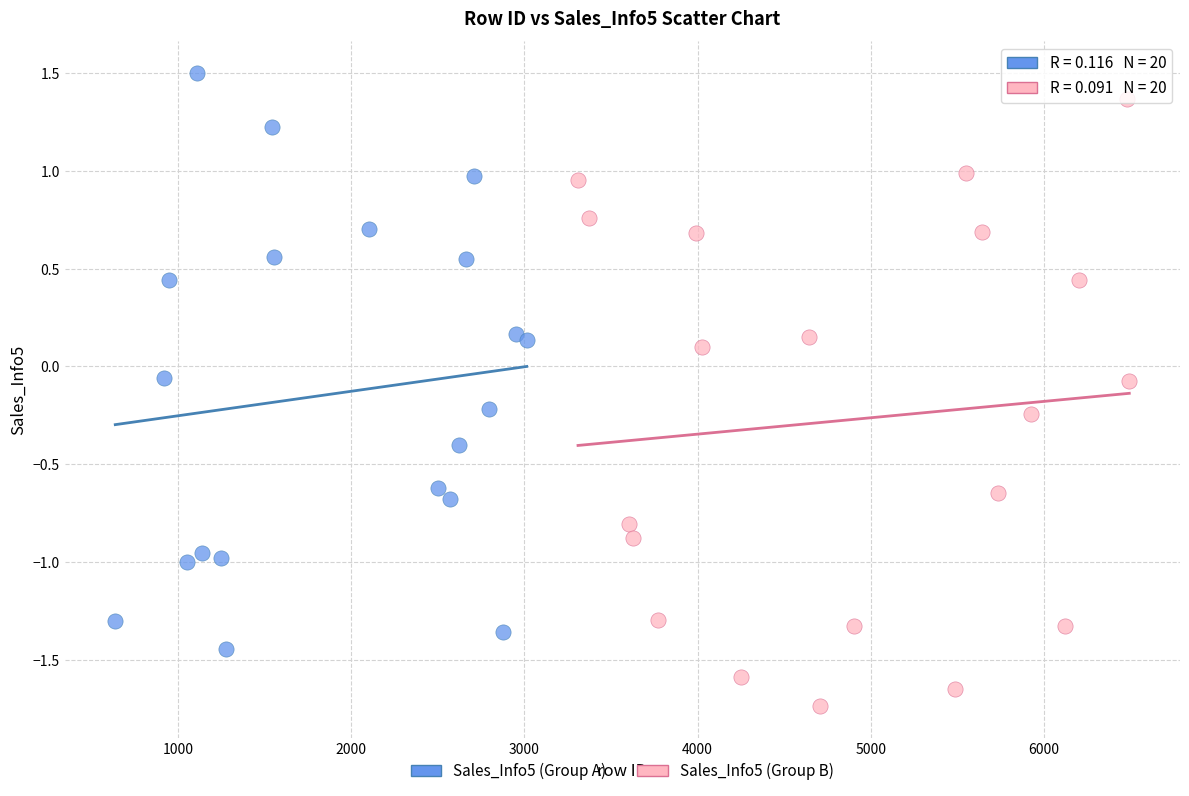

Which series has the largest Y range (max minus min)?

Sales_Info5 (Group B)